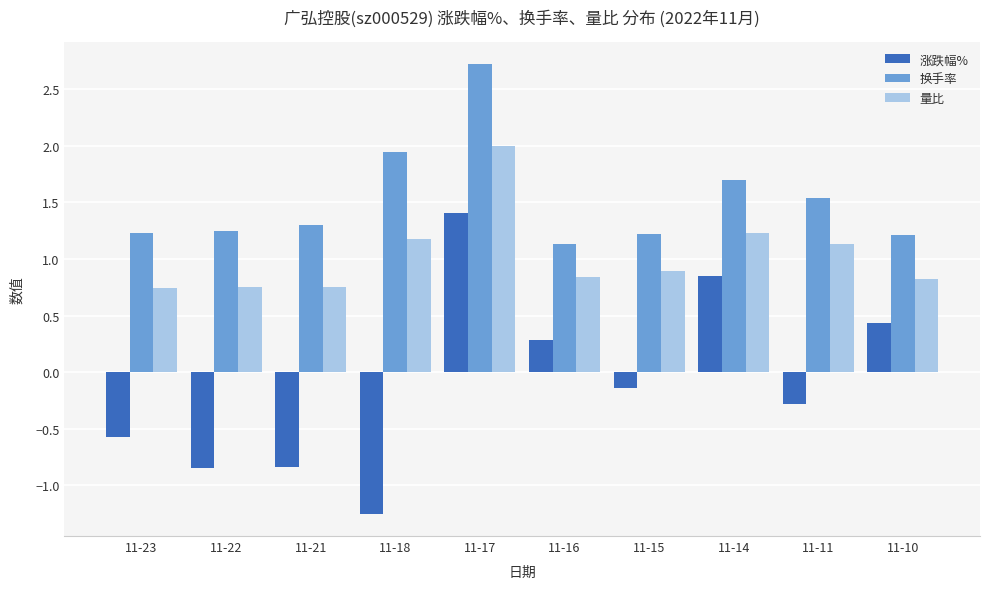

At which label does 换手率 reach its minimum?

11-16